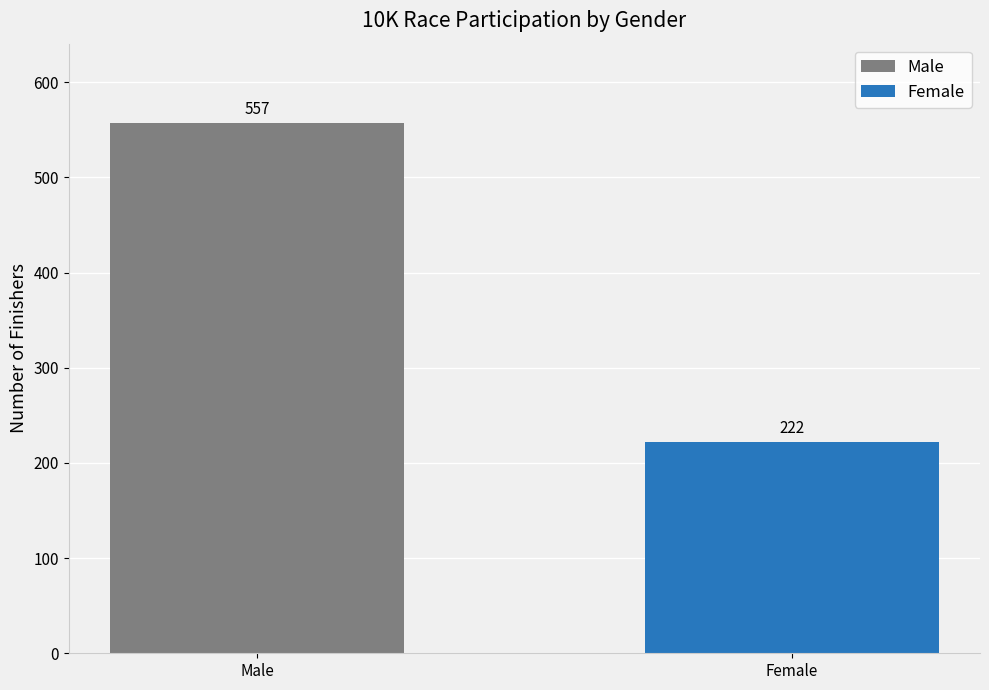

Which series has the widest spread of values?

Male